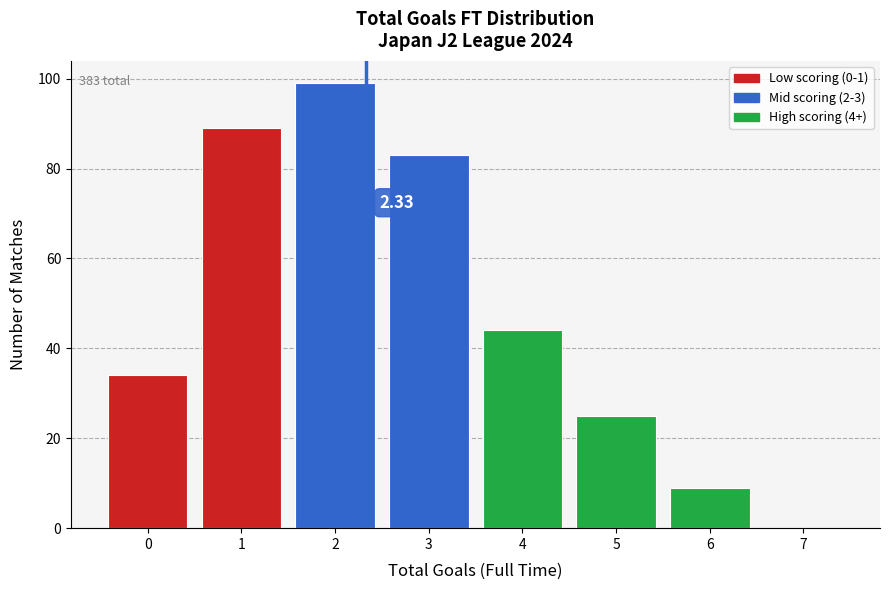

Over which range of the x-axis is the bar tallest?

1.5 to 2.5